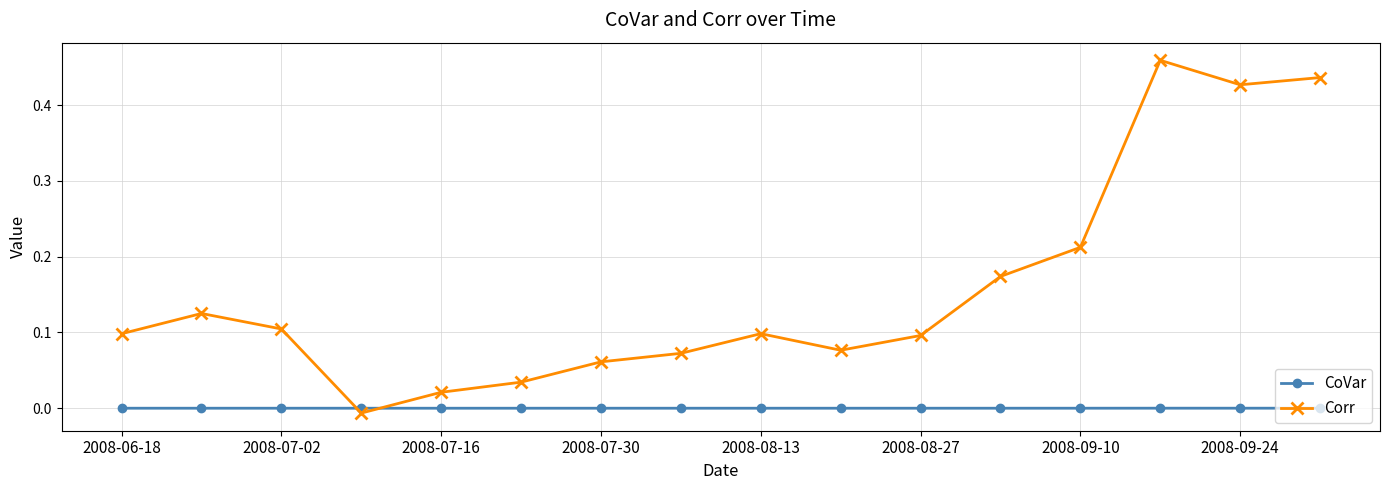

Rank the series by their average value, from highest to lowest.

Corr, CoVar